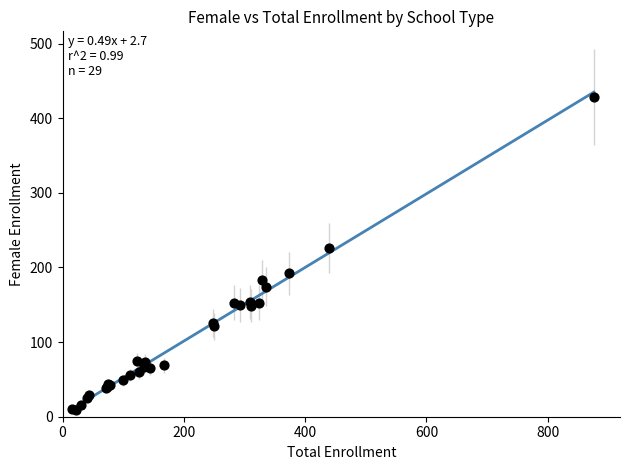

What Y value in the scatter plot is closest to 218?

226